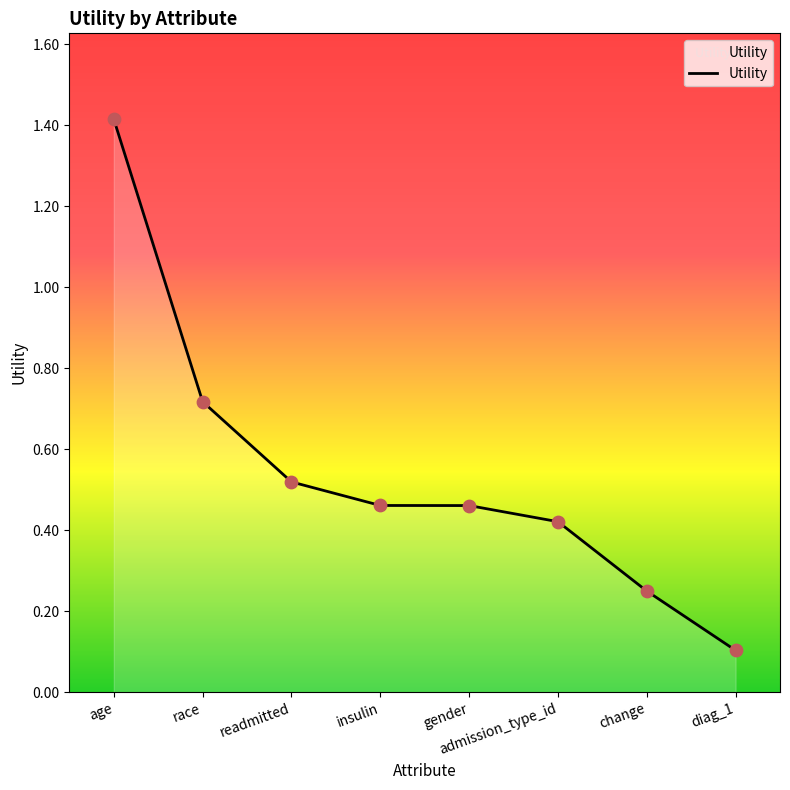

What is the change in value from readmitted to admission_type_id?

-0.1